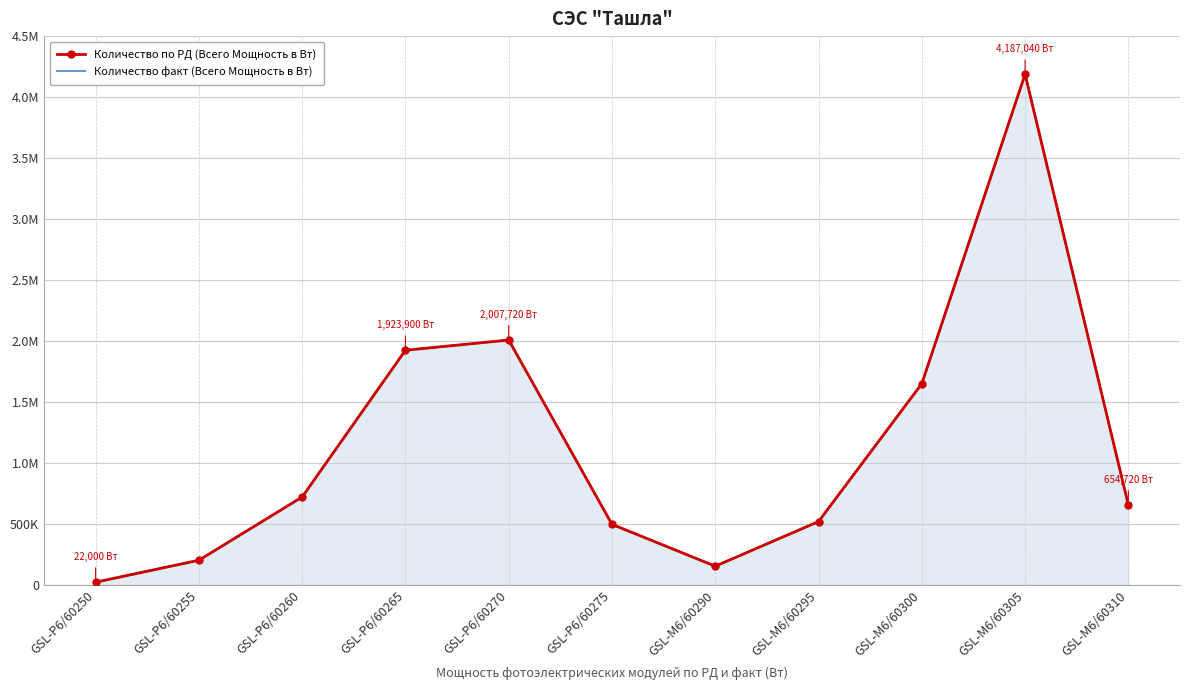

In Количество по РД (Всего Мощность в Вт), how many points are higher than both neighbors (excluding endpoints)?

2